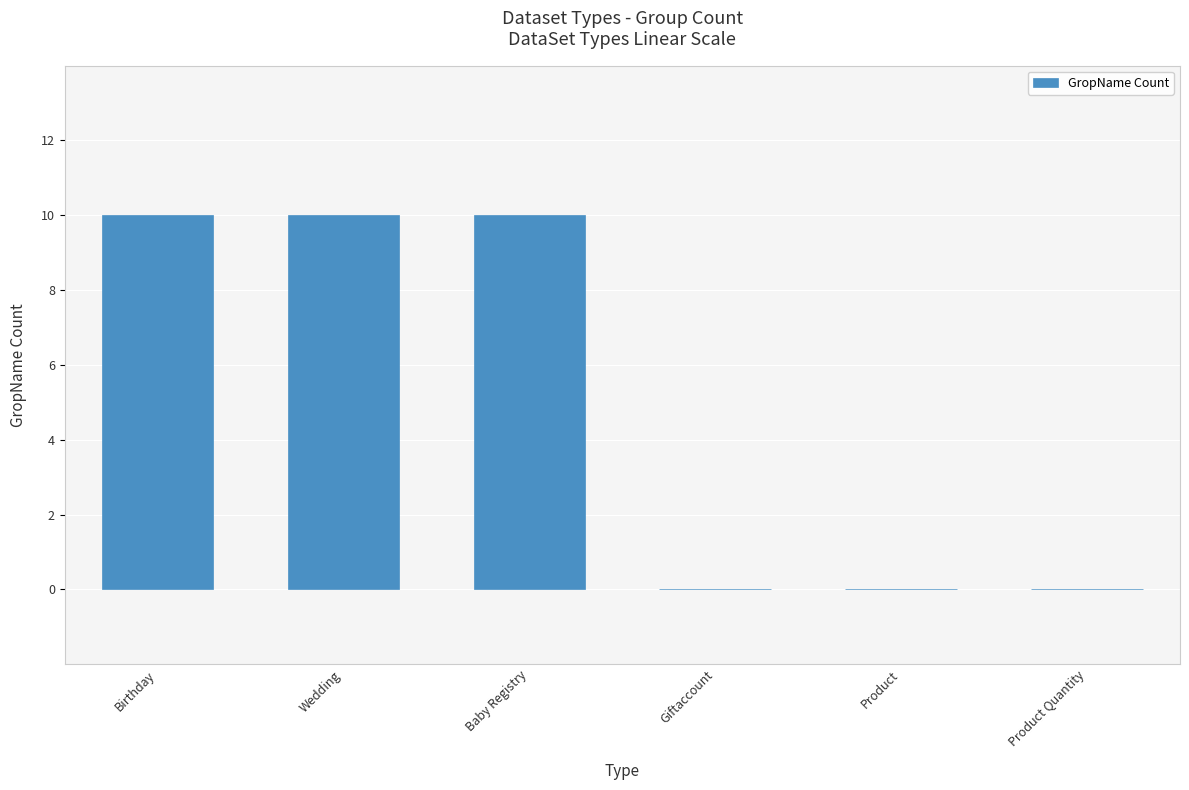

Count the number of categories in the chart.

6